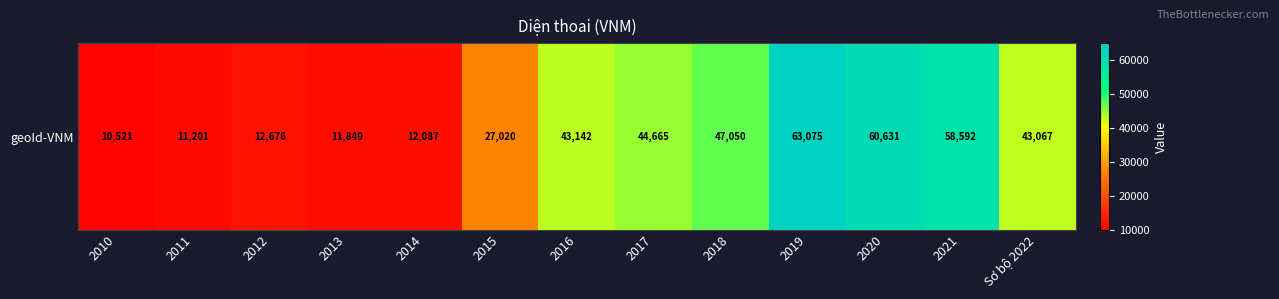

At which category does the chart reach its minimum across all series?

2010